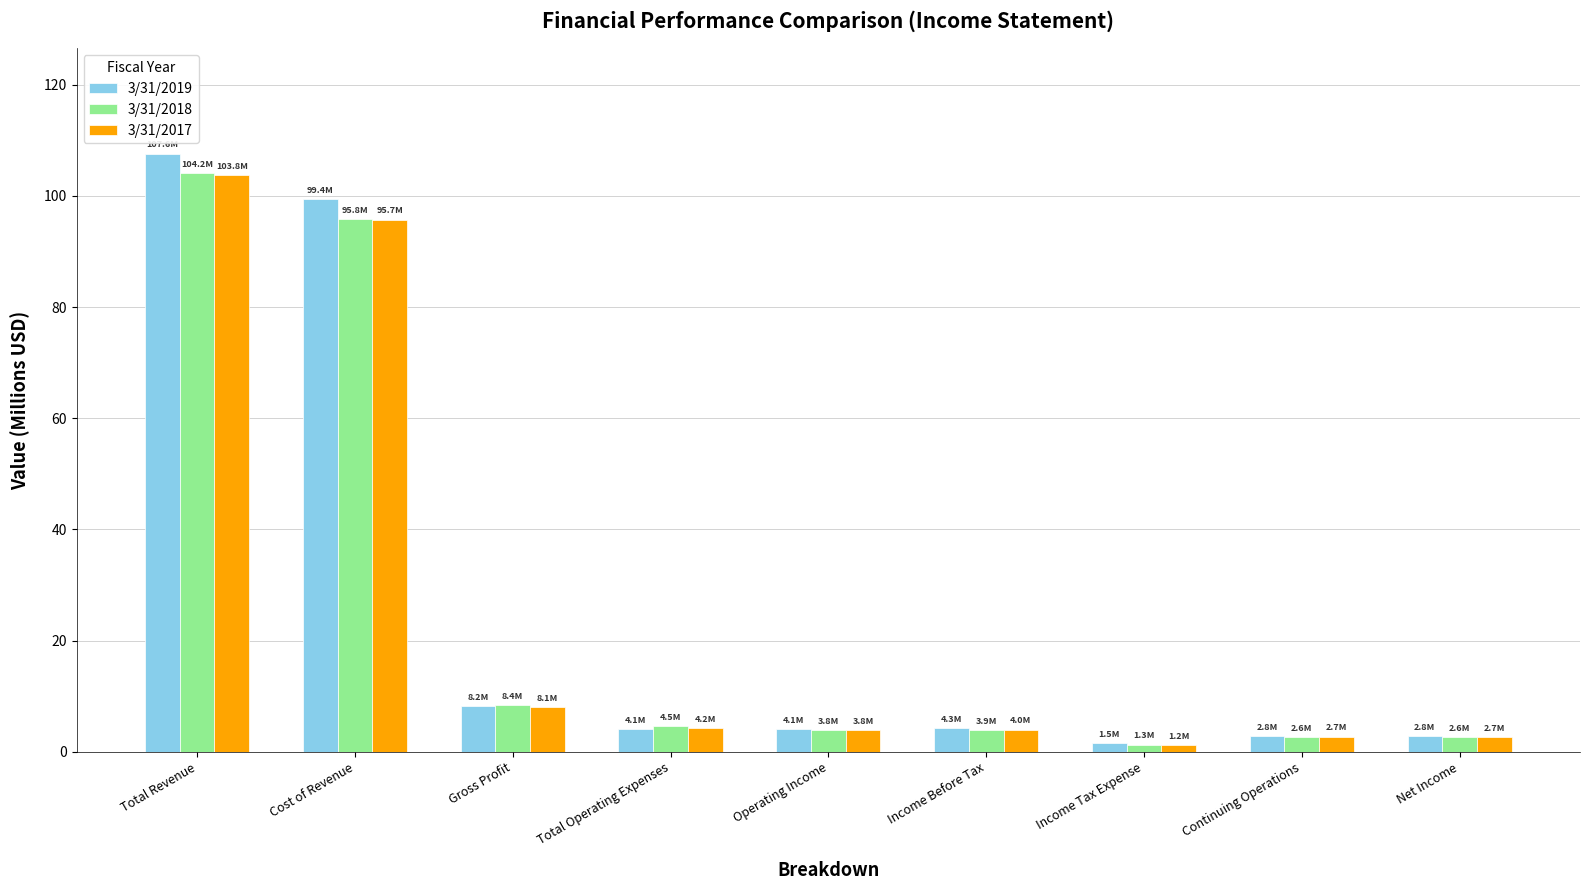

Are the bars horizontal?

No